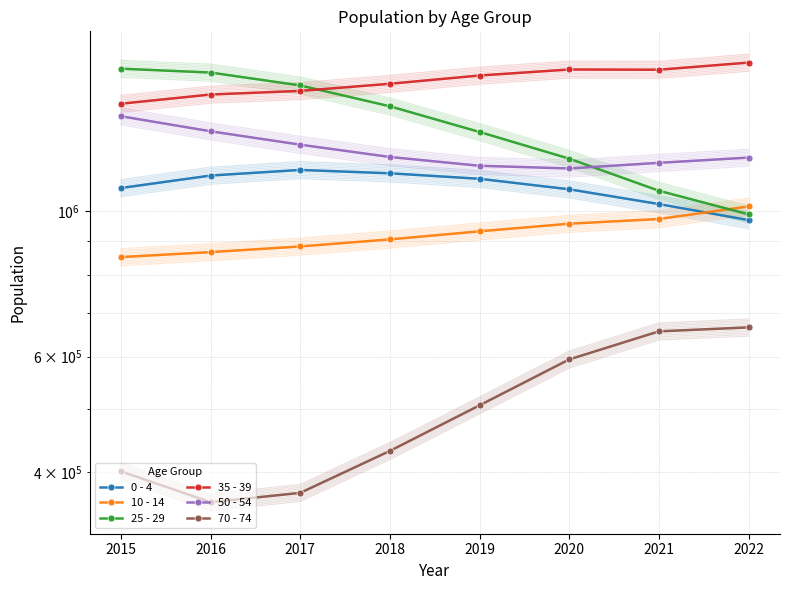

True or false: 25 - 29 has more than 1 interior local peaks.

False